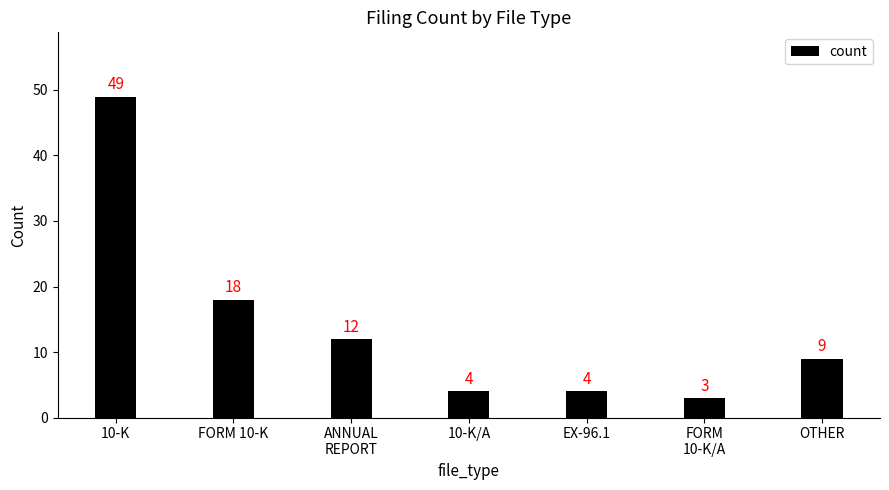

What position from the left is 10-K/A?

4